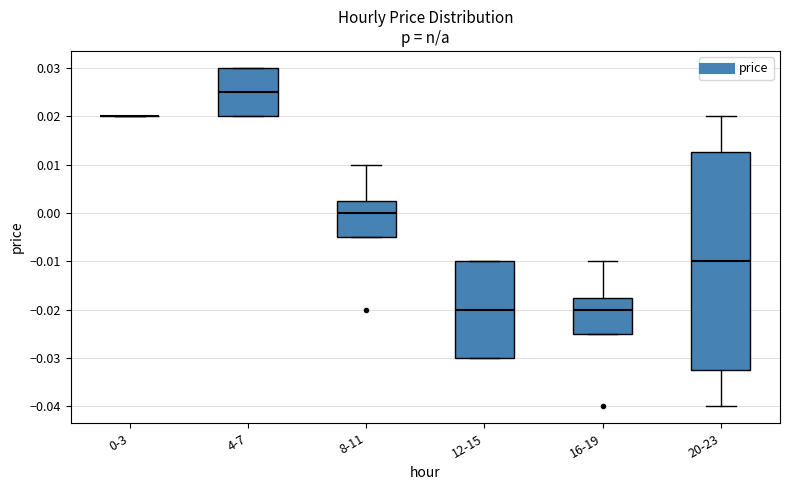

Reading left to right, transcribe this box plot: for each box, give where its median line is, the range the box spans, and where its two whiskers end, as read against the y-axis. The values are not printed on the chart, so give them approximately, as read against the axis.

0-3: box collapsed to a line at 0.020, whiskers 0.020 to 0.020
4-7: median 0.025, box 0.020 to 0.030, whiskers 0.020 to 0.030
8-11: median 0.000, box -0.005 to 0.003, whiskers -0.005 to 0.010
12-15: median -0.020, box -0.030 to -0.010, whiskers -0.030 to -0.010
16-19: median -0.020, box -0.025 to -0.017, whiskers -0.025 to -0.010
20-23: median -0.010, box -0.032 to 0.013, whiskers -0.040 to 0.020